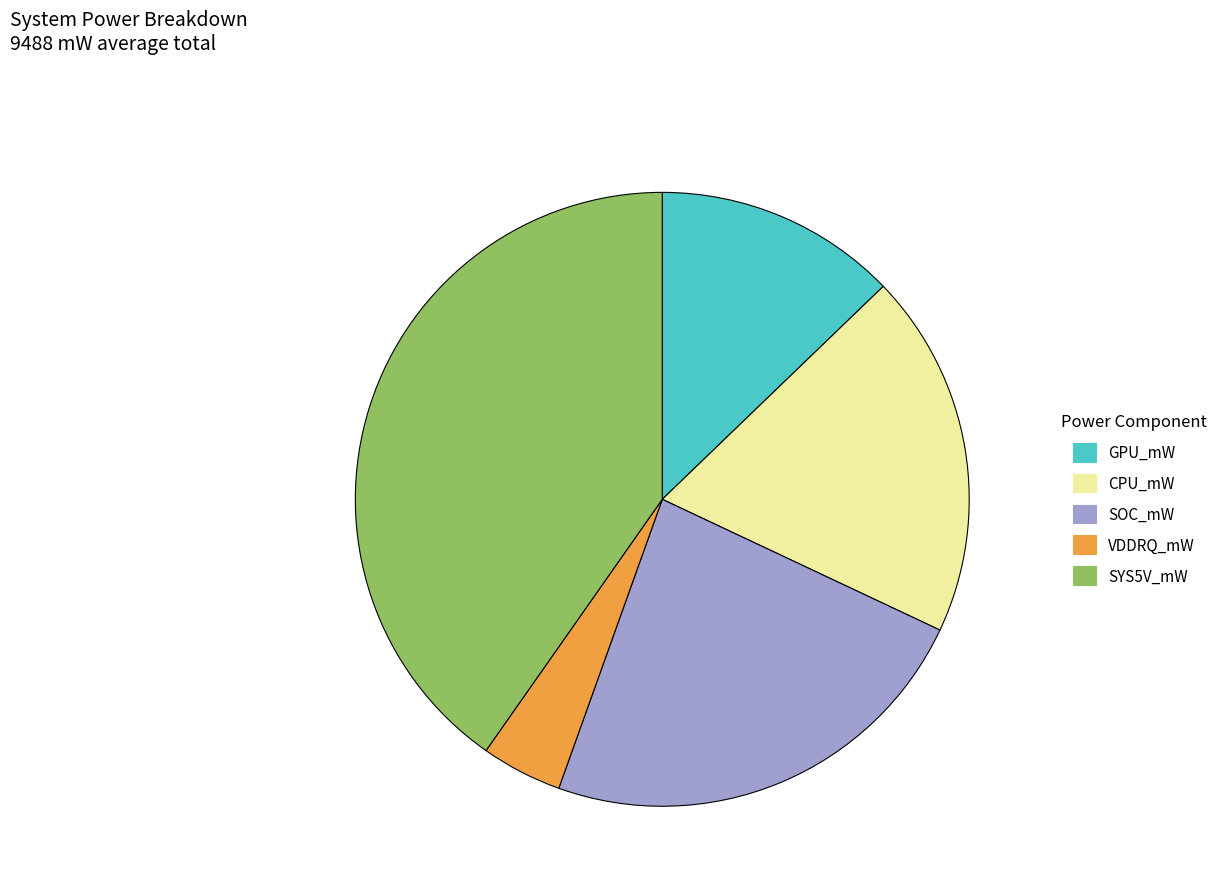

Rank the categories by value from lowest to highest.

VDDRQ_mW, GPU_mW, CPU_mW, SOC_mW, SYS5V_mW